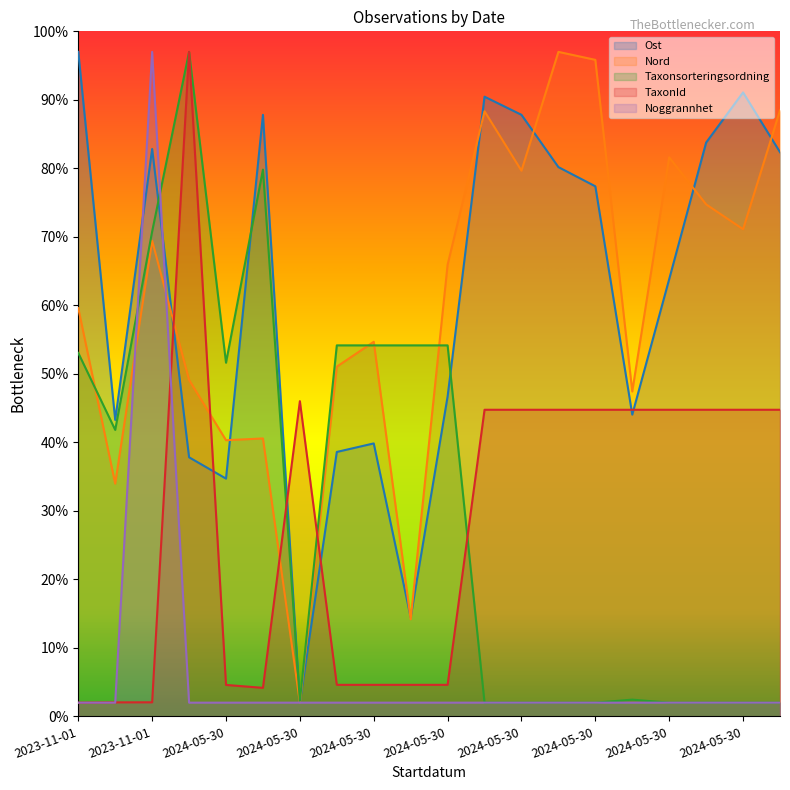

At how many categories does at least one series exceed 58?

13